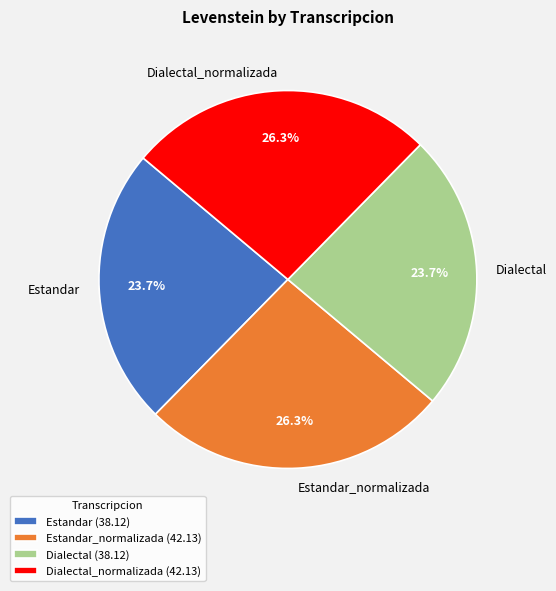

To the nearest percent, what is the combined percentage of Estandar and Estandar_normalizada?

50%